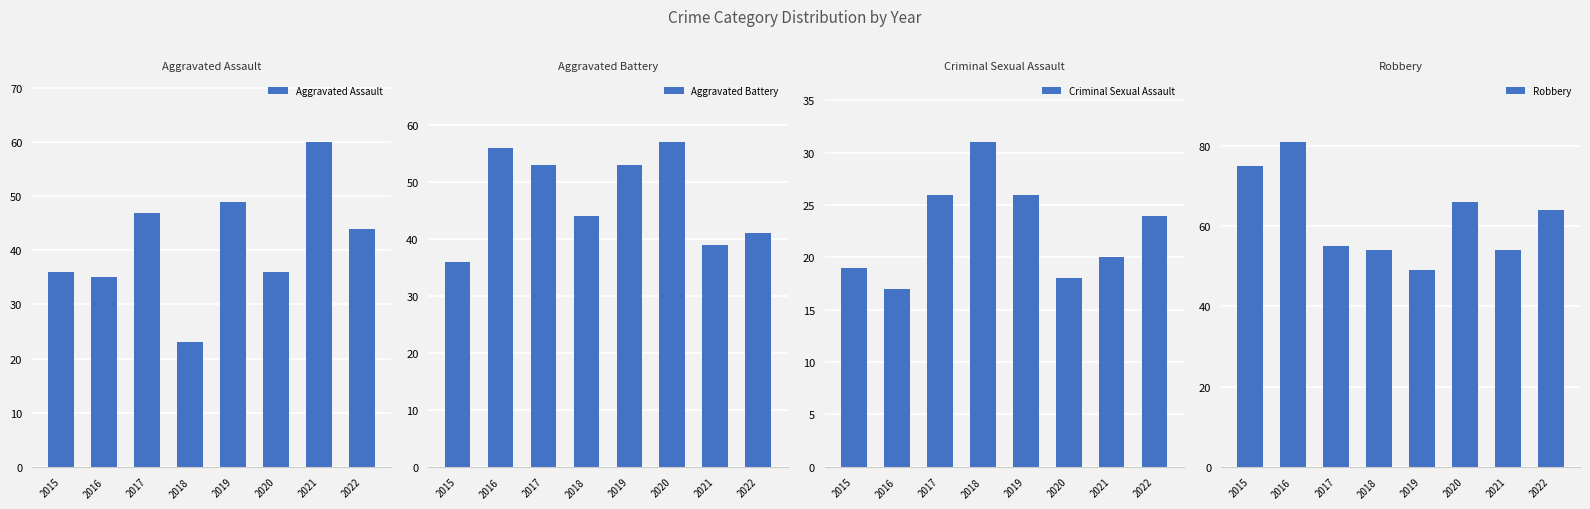

What is the sum of all Aggravated Assault values?

330